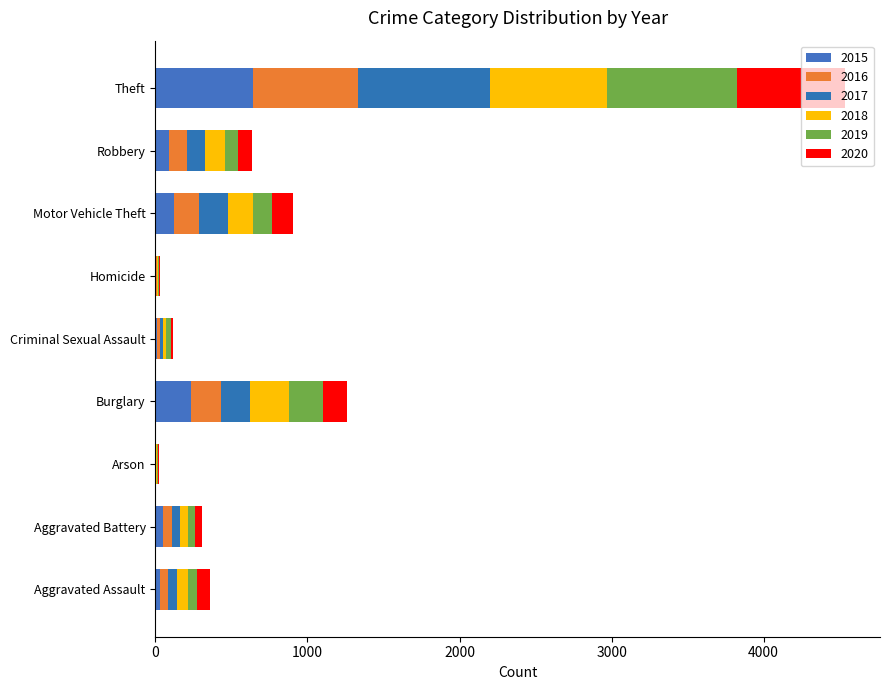

Reading left to right, extract all data points from this chart.

2015: Aggravated Assault=31	Aggravated Battery=50	Arson=3	Burglary=236	Criminal Sexual Assault=13	Homicide=4	Motor Vehicle Theft=125	Robbery=87	Theft=641
2016: Aggravated Assault=50	Aggravated Battery=60	Arson=3	Burglary=194	Criminal Sexual Assault=20	Homicide=8	Motor Vehicle Theft=163	Robbery=123	Theft=689
2017: Aggravated Assault=59	Aggravated Battery=54	Arson=1	Burglary=192	Criminal Sexual Assault=19	Homicide=2	Motor Vehicle Theft=191	Robbery=115	Theft=873
2018: Aggravated Assault=72	Aggravated Battery=52	Arson=6	Burglary=257	Criminal Sexual Assault=20	Homicide=5	Motor Vehicle Theft=164	Robbery=130	Theft=767
2019: Aggravated Assault=61	Aggravated Battery=45	Arson=5	Burglary=221	Criminal Sexual Assault=29	Homicide=3	Motor Vehicle Theft=125	Robbery=89	Theft=855
2020: Aggravated Assault=87	Aggravated Battery=48	Arson=4	Burglary=163	Criminal Sexual Assault=12	Homicide=6	Motor Vehicle Theft=134	Robbery=94	Theft=713